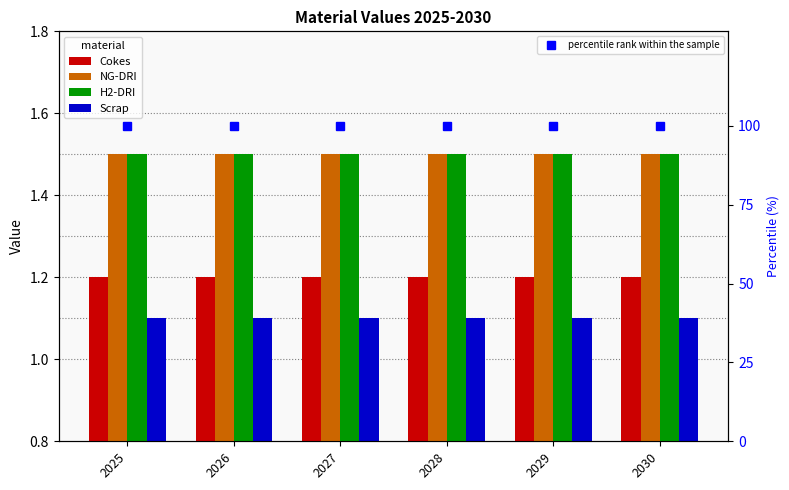

What is the minimum value for Scrap?

1.1